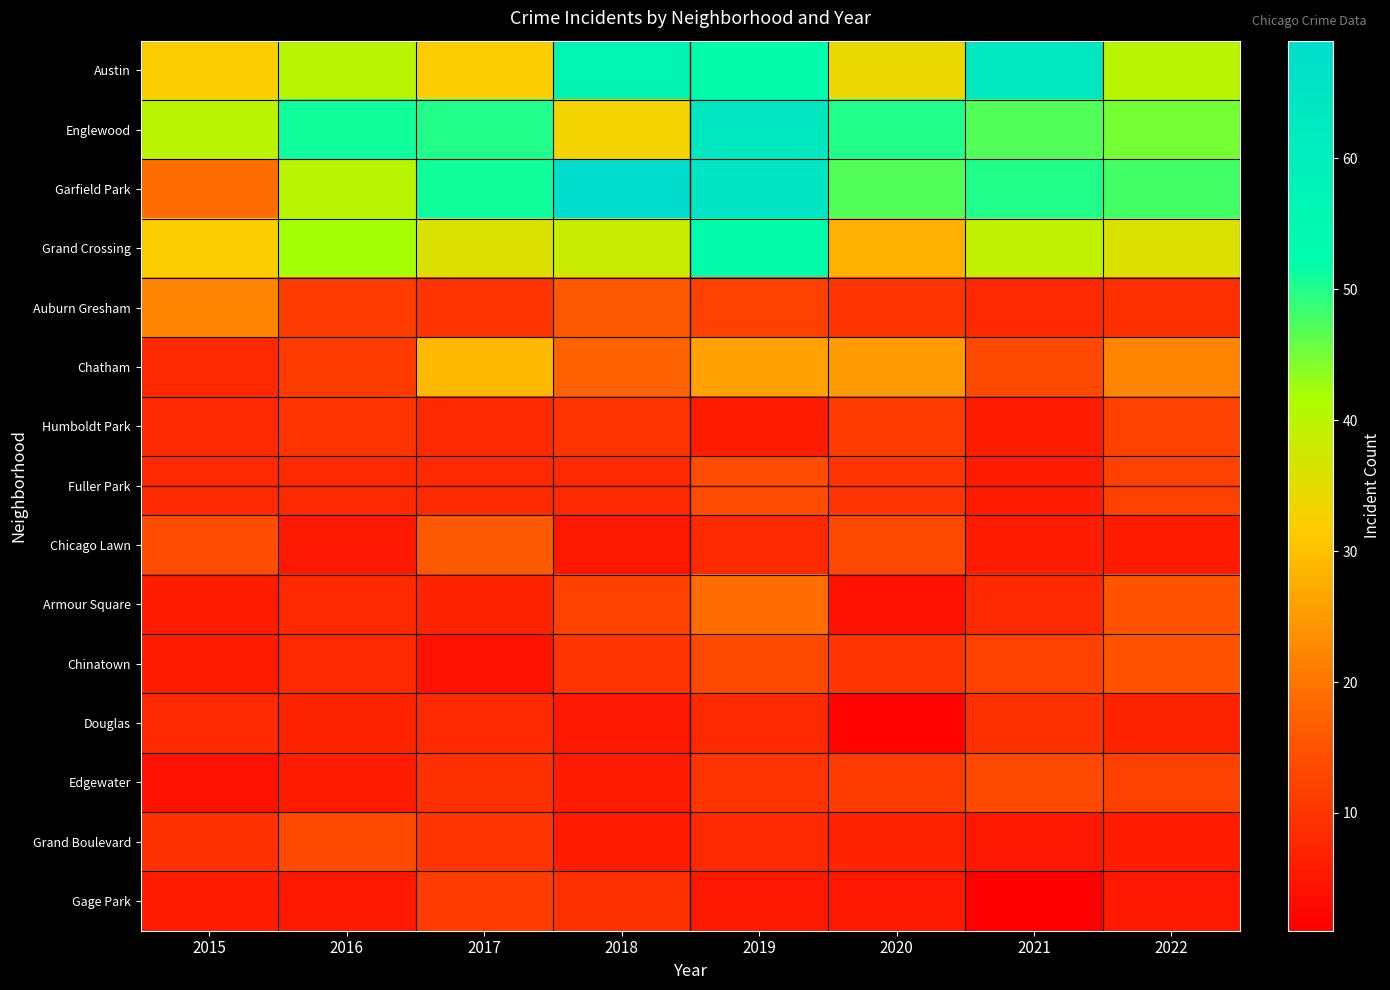

Reading right to left, what are all the values shown in this chart?

Austin: 2022=40	2021=63	2020=34	2019=53	2018=57	2017=32	2016=40	2015=32
Englewood: 2022=45	2021=47	2020=50	2019=63	2018=33	2017=50	2016=51	2015=40
Garfield Park: 2022=48	2021=50	2020=47	2019=65	2018=69	2017=51	2016=40	2015=19
Grand Crossing: 2022=36	2021=39	2020=28	2019=53	2018=38	2017=36	2016=42	2015=32
Auburn Gresham: 2022=9	2021=8	2020=10	2019=12	2018=16	2017=10	2016=11	2015=22
Chatham: 2022=22	2021=13	2020=25	2019=26	2018=17	2017=29	2016=11	2015=8
Humboldt Park: 2022=12	2021=6	2020=11	2019=6	2018=10	2017=8	2016=10	2015=8
Fuller Park: 2022=12	2021=6	2020=10	2019=14	2018=8	2017=8	2016=8	2015=8
Chicago Lawn: 2022=6	2021=6	2020=13	2019=8	2018=5	2017=16	2016=5	2015=14
Armour Square: 2022=15	2021=8	2020=4	2019=19	2018=12	2017=7	2016=8	2015=6
Chinatown: 2022=15	2021=12	2020=10	2019=13	2018=10	2017=4	2016=8	2015=6
Douglas: 2022=7	2021=9	2020=2	2019=8	2018=5	2017=8	2016=7	2015=8
Edgewater: 2022=12	2021=13	2020=11	2019=10	2018=6	2017=9	2016=6	2015=4
Grand Boulevard: 2022=6	2021=5	2020=7	2019=8	2018=6	2017=10	2016=13	2015=9
Gage Park: 2022=5	2021=1	2020=5	2019=5	2018=9	2017=11	2016=5	2015=6